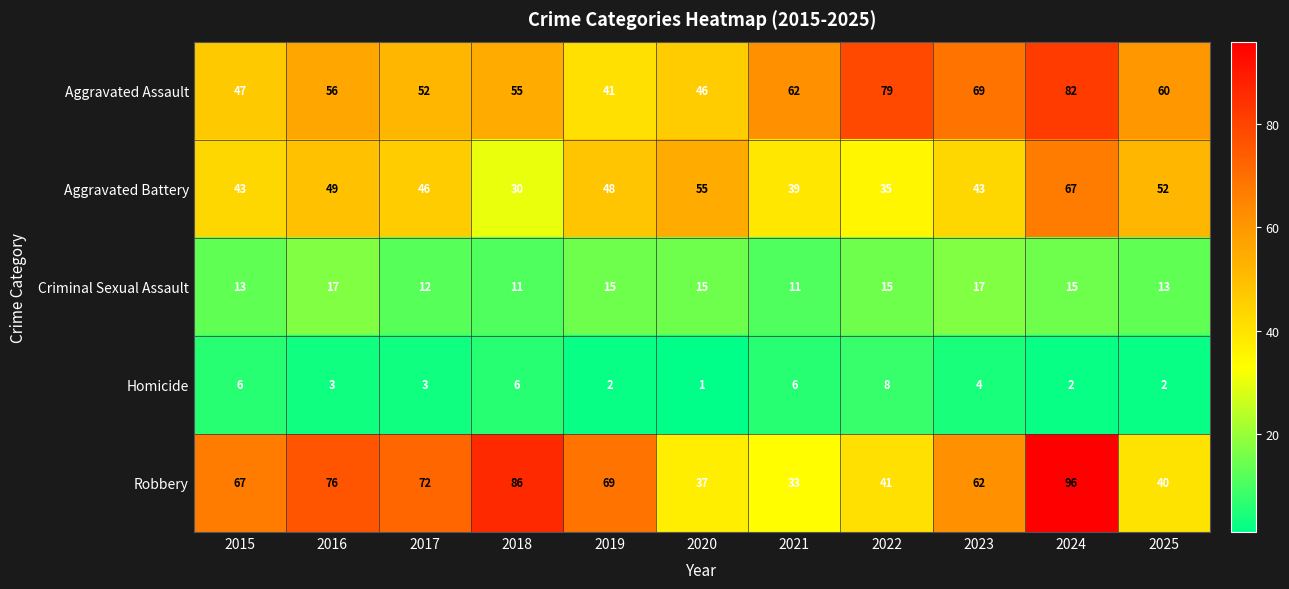

At 2017, list the series in order from largest to smallest.

Robbery, Aggravated Assault, Aggravated Battery, Criminal Sexual Assault, Homicide